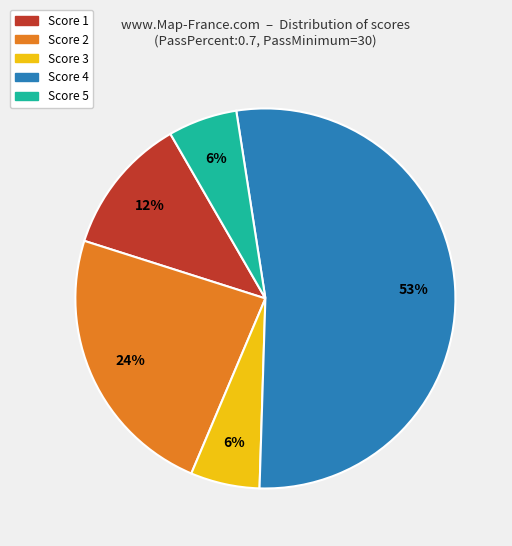

To the nearest percent, what is the difference between the largest and smallest slice percentages?

47%